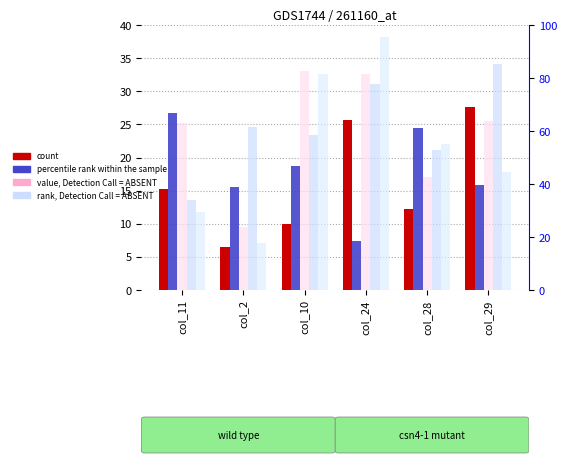

What is the sum of the cycle 3 values at col_29 and col_24?

58.0